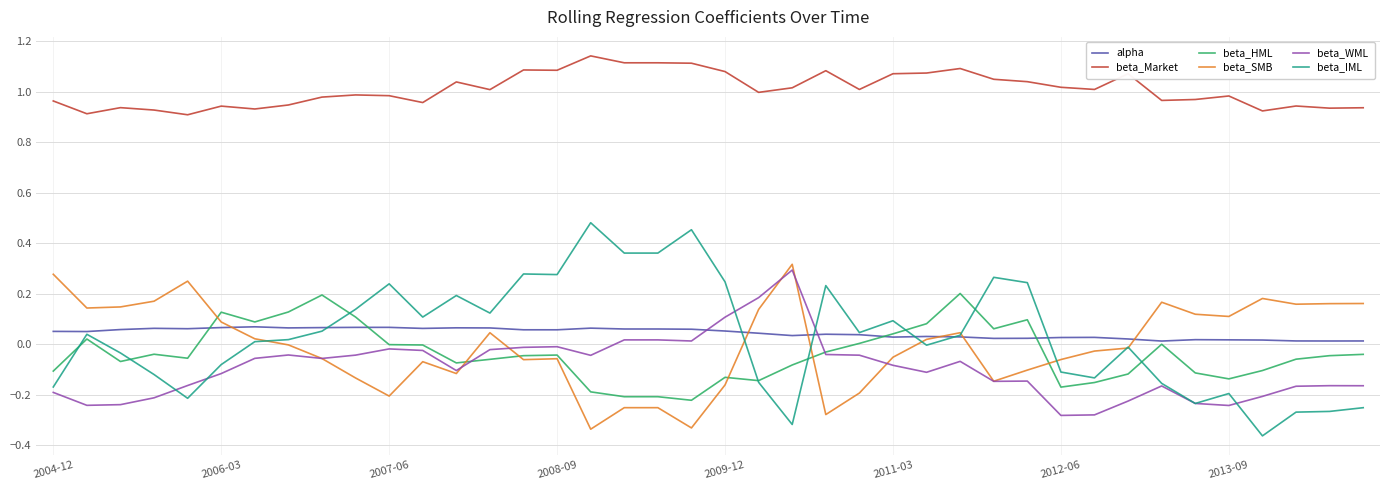

Which series has the widest spread of values?

beta_IML